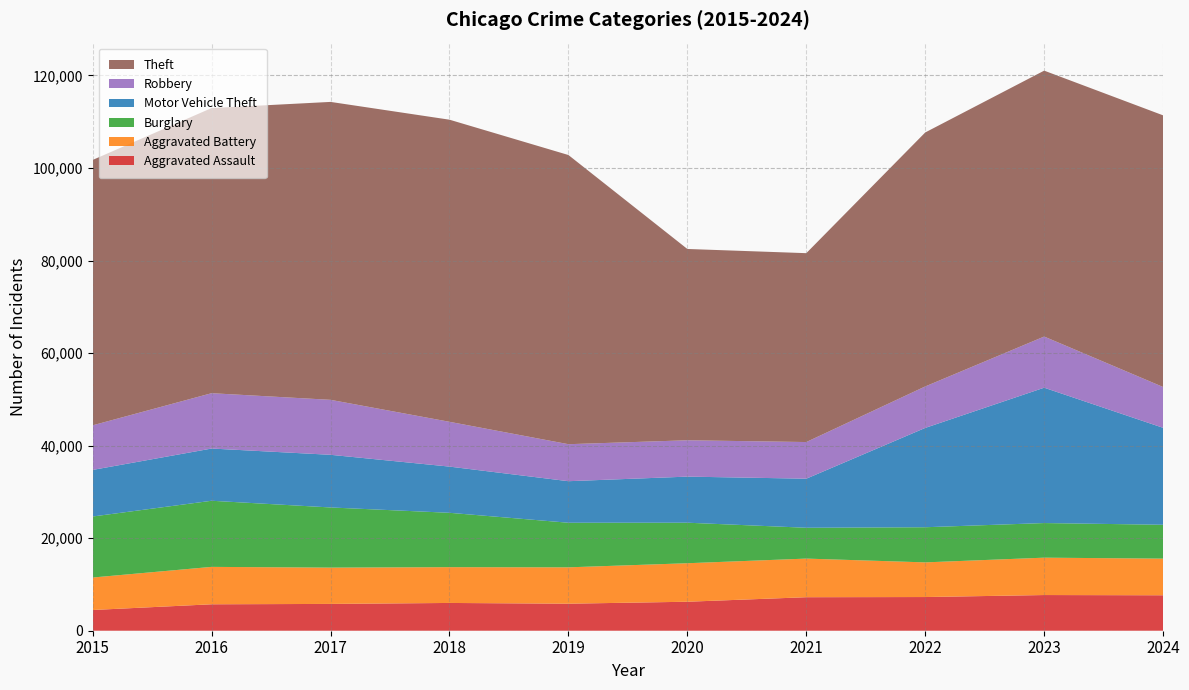

Reading right to left, extract all data points from this chart.

Aggravated Assault: 2024=7661	2023=7712	2022=7280	2021=7242	2020=6265	2019=5841	2018=6002	2017=5793	2016=5713	2015=4480
Aggravated Battery: 2024=7921	2023=8077	2022=7491	2021=8347	2020=8321	2019=7858	2018=7735	2017=7845	2016=8085	2015=7019
Burglary: 2024=7316	2023=7481	2022=7593	2021=6662	2020=8758	2019=9638	2018=11747	2017=13001	2016=14289	2015=13184
Motor Vehicle Theft: 2024=20951	2023=29251	2022=21466	2021=10605	2020=9959	2019=8978	2018=9985	2017=11380	2016=11285	2015=10068
Robbery: 2024=8822	2023=11053	2022=8963	2021=7920	2020=7855	2019=7995	2018=9681	2017=11880	2016=11960	2015=9638
Theft: 2024=58706	2023=57467	2022=54889	2021=40819	2020=41343	2019=62497	2018=65290	2017=64386	2016=61623	2015=57352